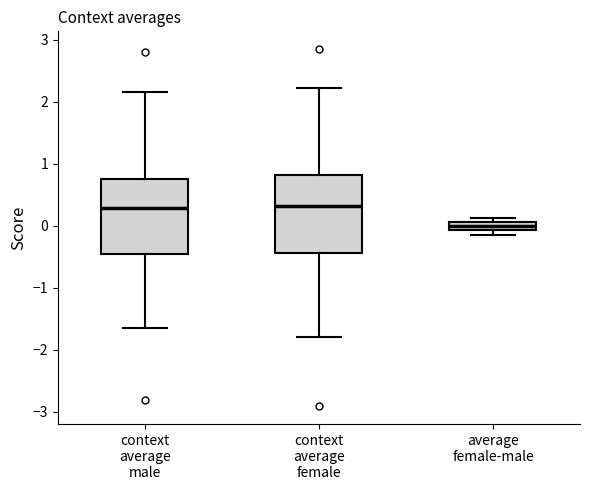

Which box's median line is the lowest?

average female-male